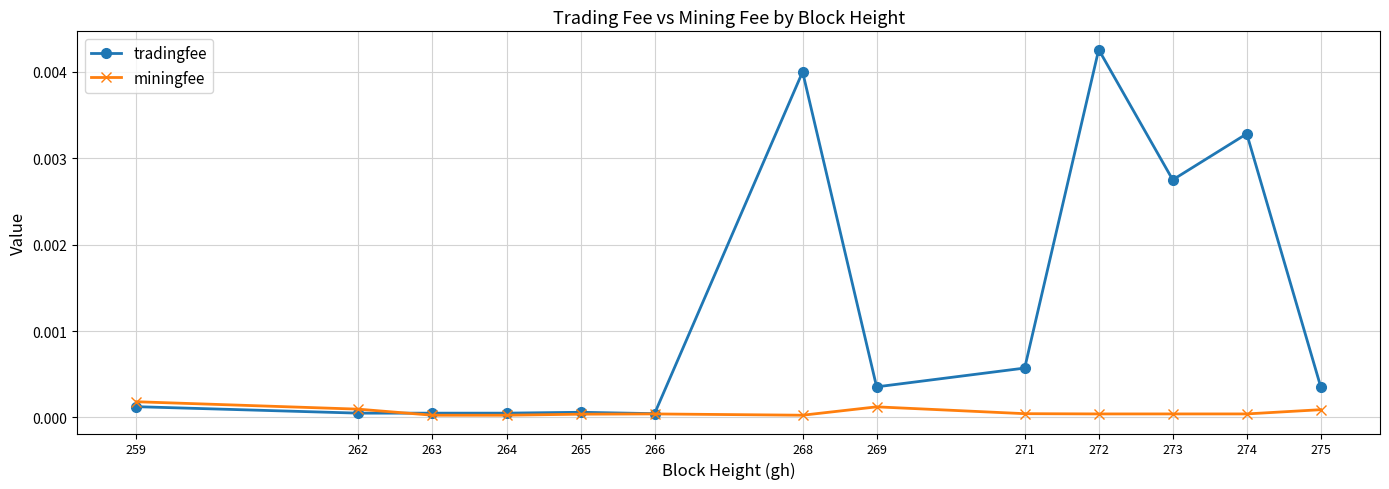

How many intersections are there between tradingfee and miningfee?

1